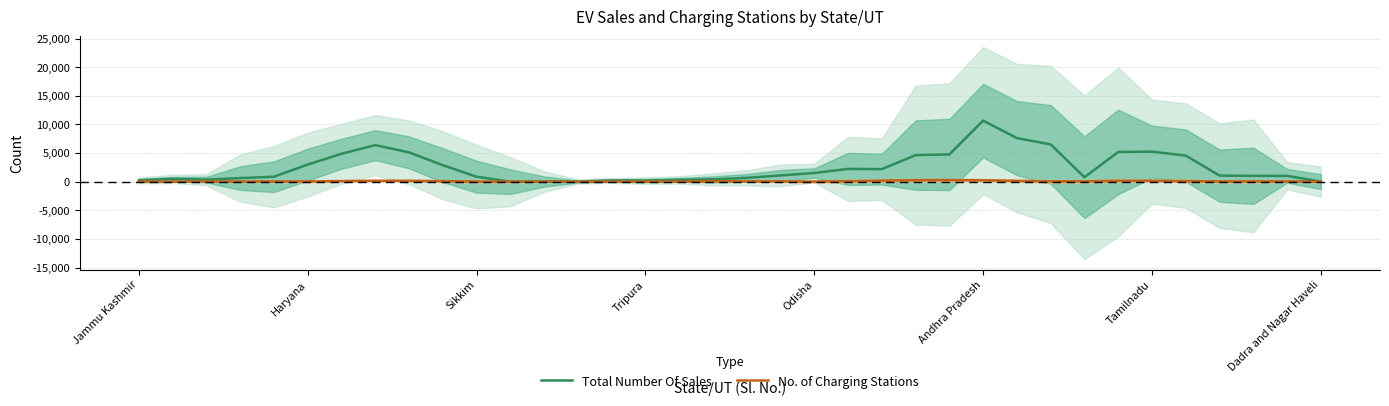

List the series in order of their overall mean, highest first.

Total Number Of Sales, No. of Charging Stations